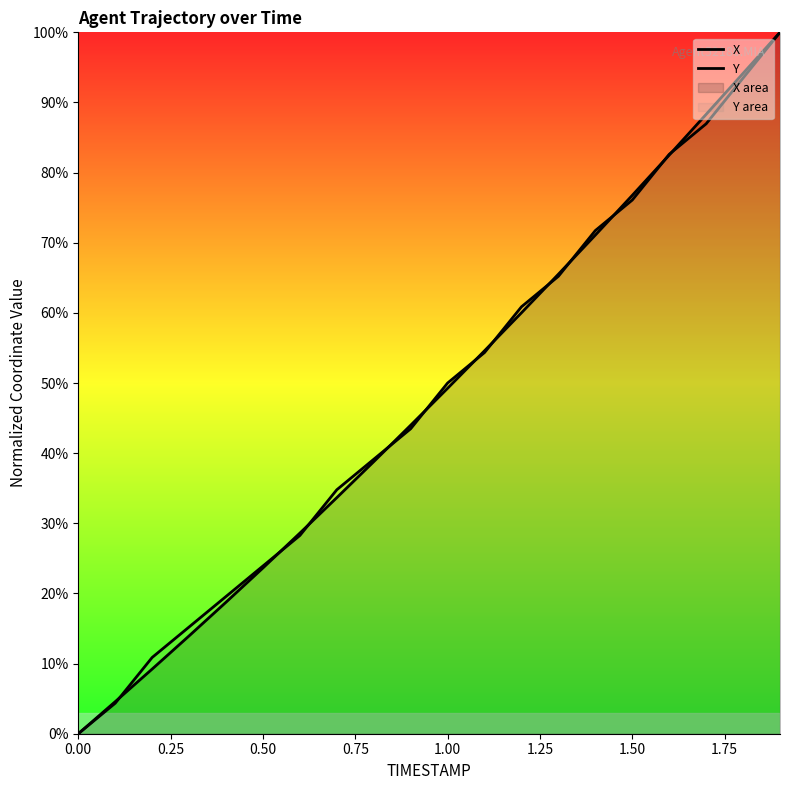

How many positive values does the Y series have?

19